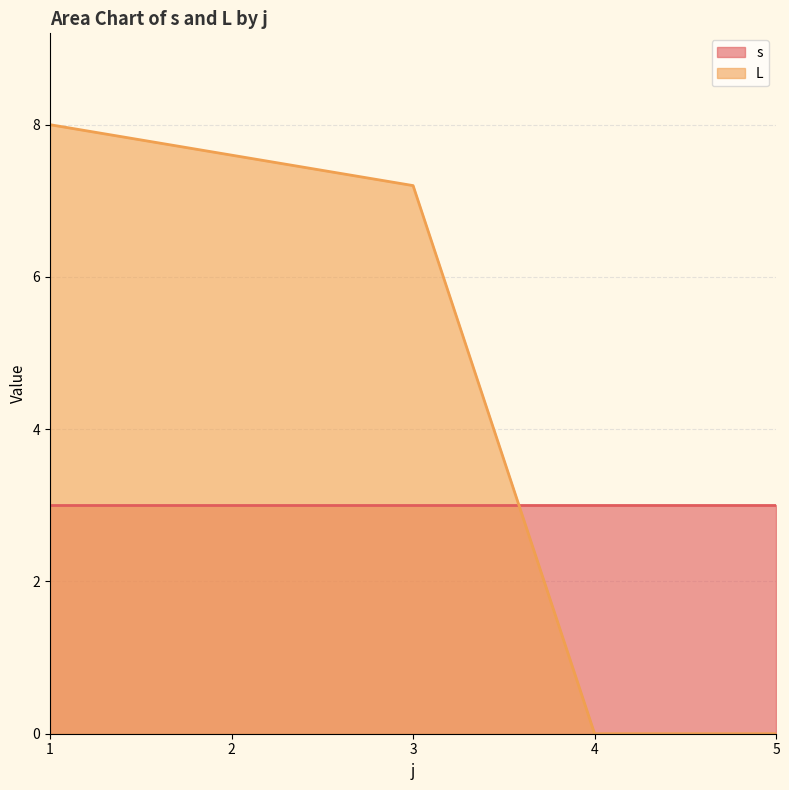

List the series in order of their overall mean, highest first.

L, s